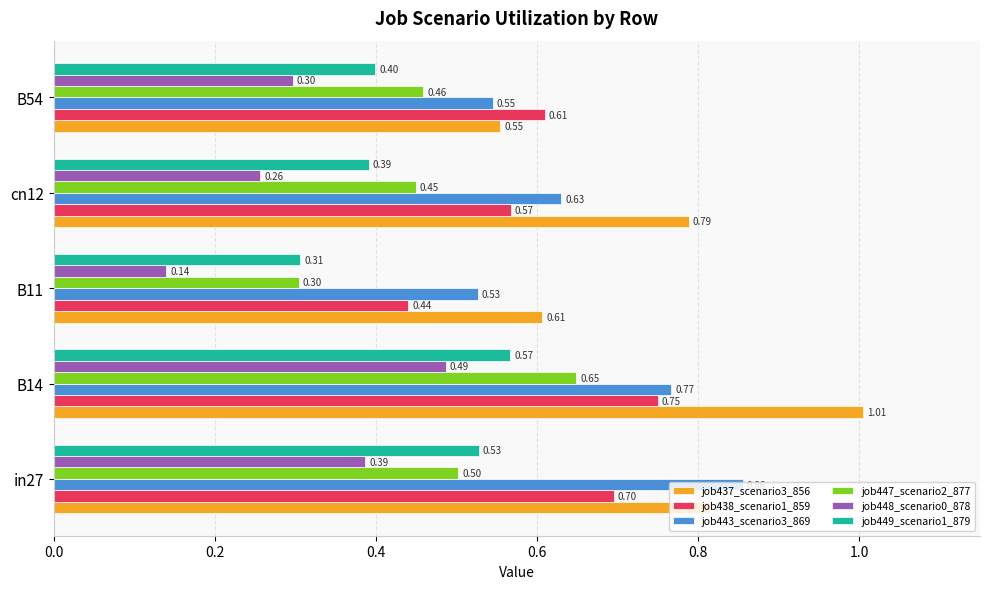

Rank the categories by job449_scenario1_879 value from highest to lowest.

B14, in27, B54, cn12, B11